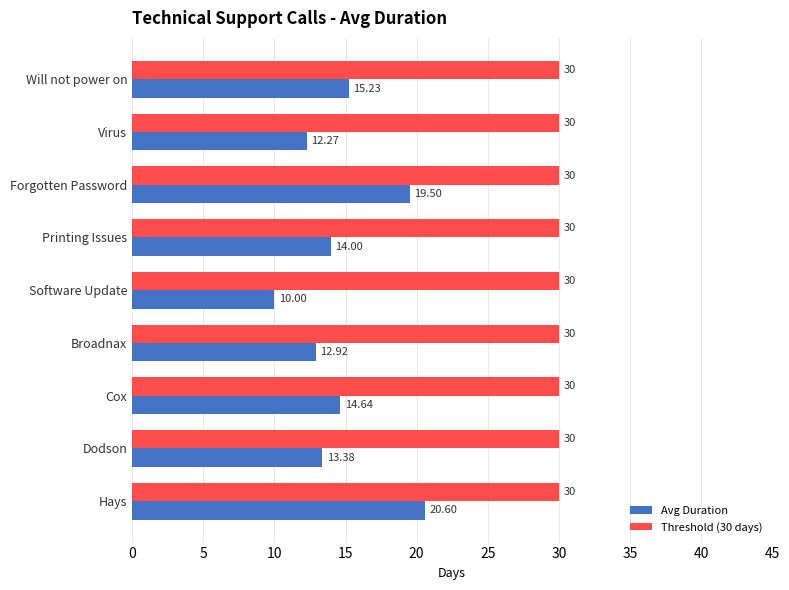

Rank the series by their maximum value, from highest to lowest.

Threshold (30 days), Avg Duration